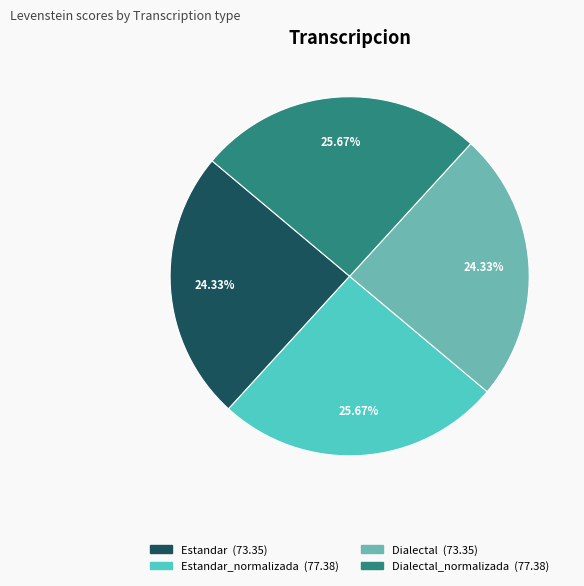

Is there any slice that represents more than half of the pie?

No